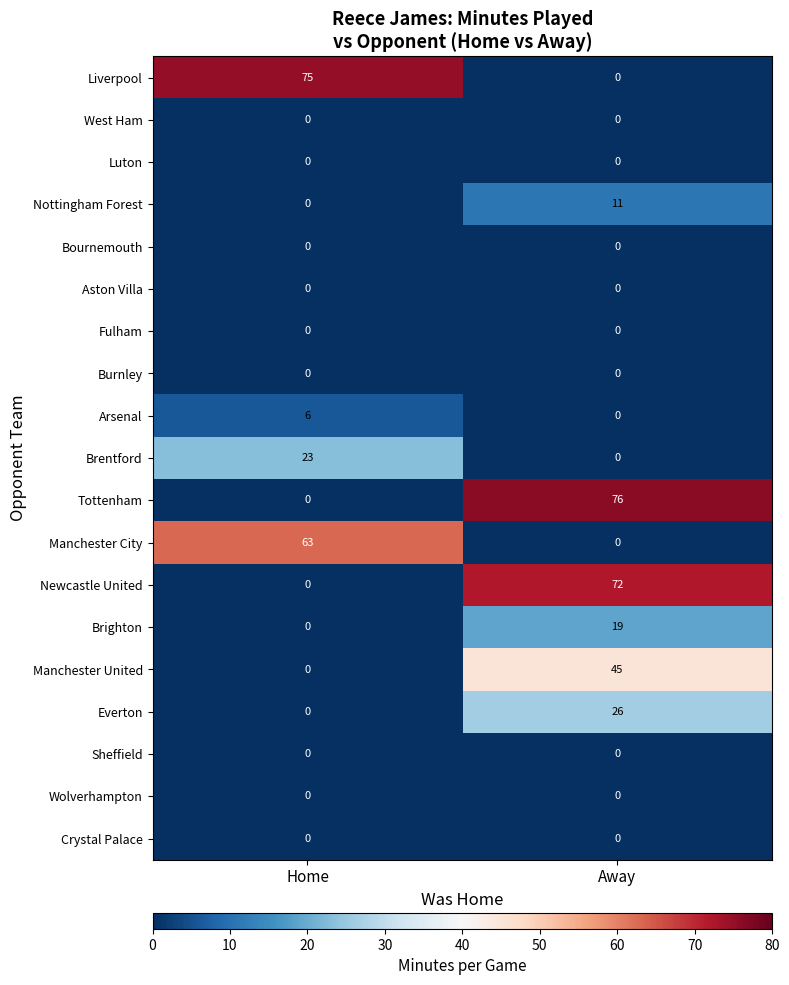

What is the sum of all Manchester United values?

45